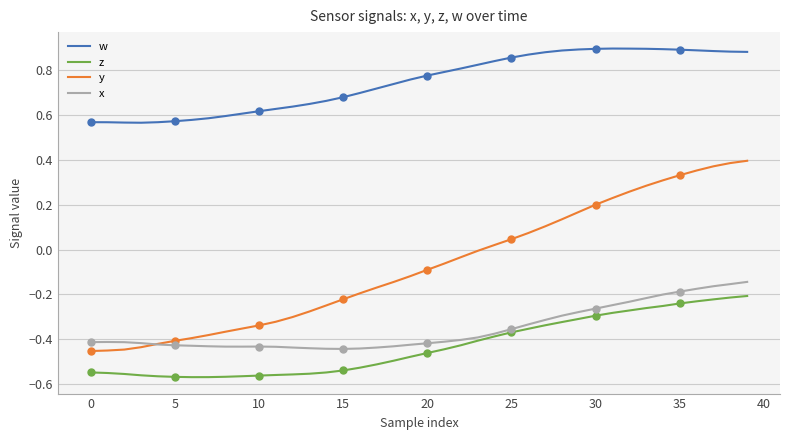

Is it true that w equals 0.7 at 17?

True